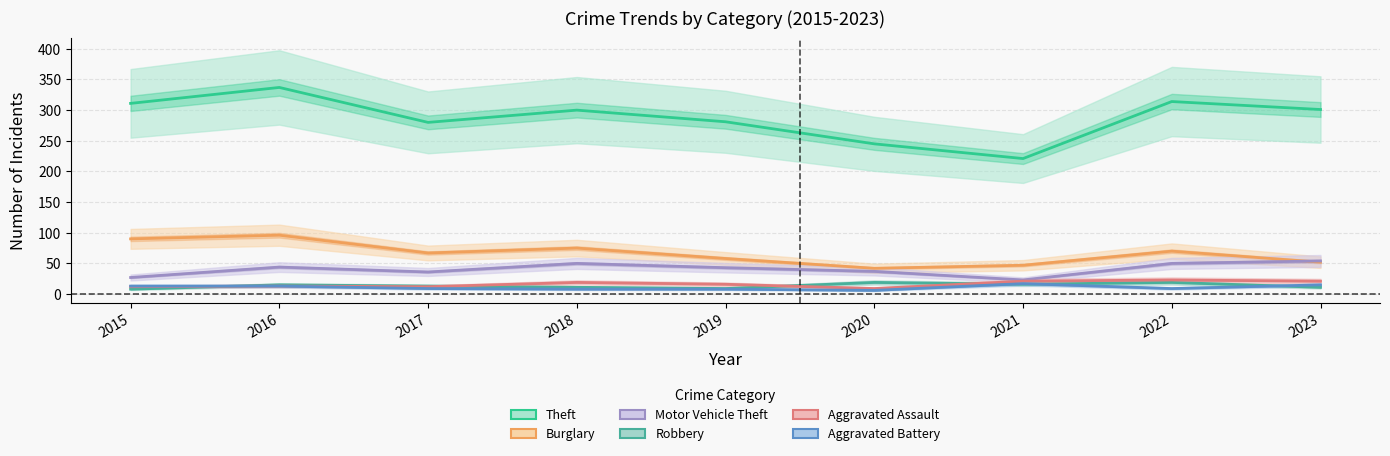

In Motor Vehicle Theft, how many points are higher than both neighbors (excluding endpoints)?

2